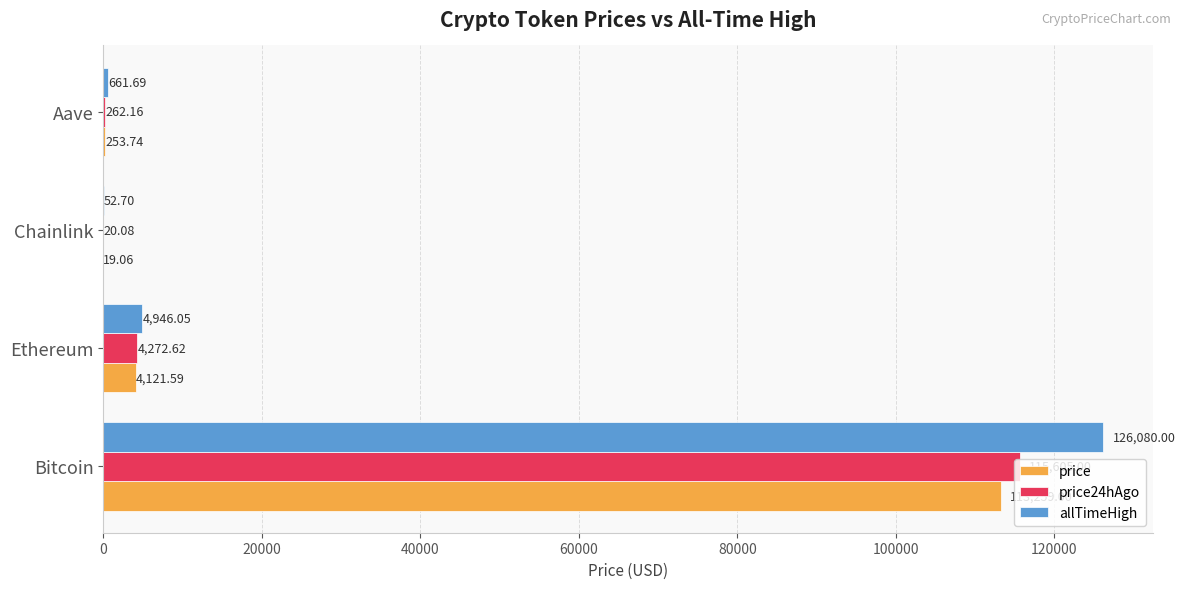

How many data points does each series have?

4